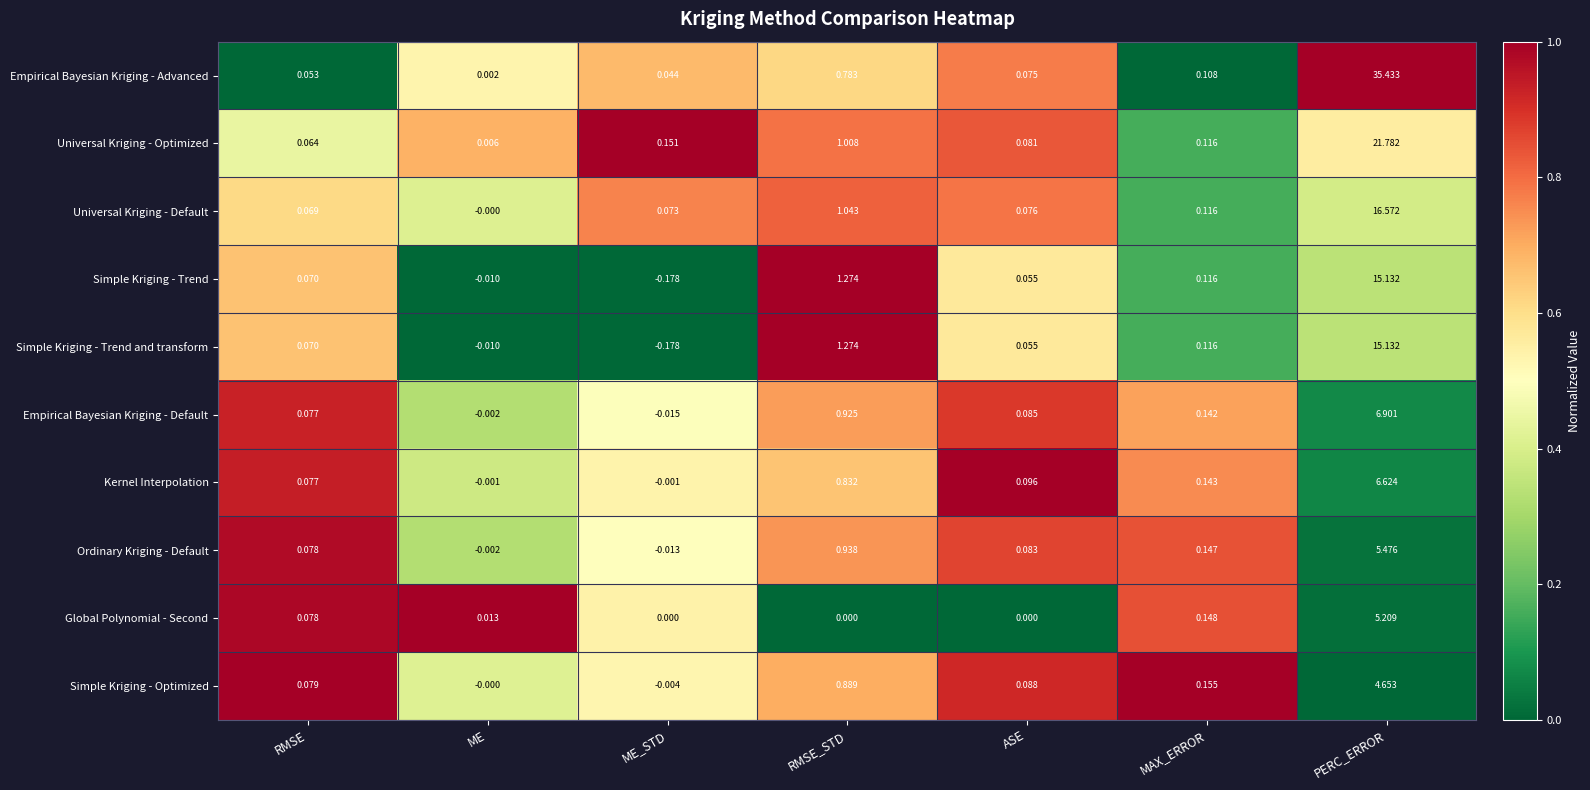

Which category has the lowest value across all series?

ME_STD